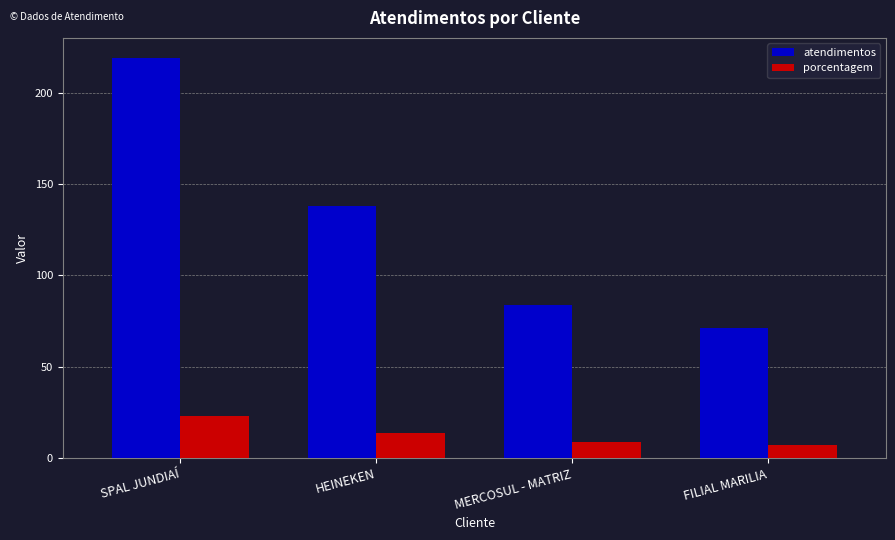

How many series are shown in this chart?

2